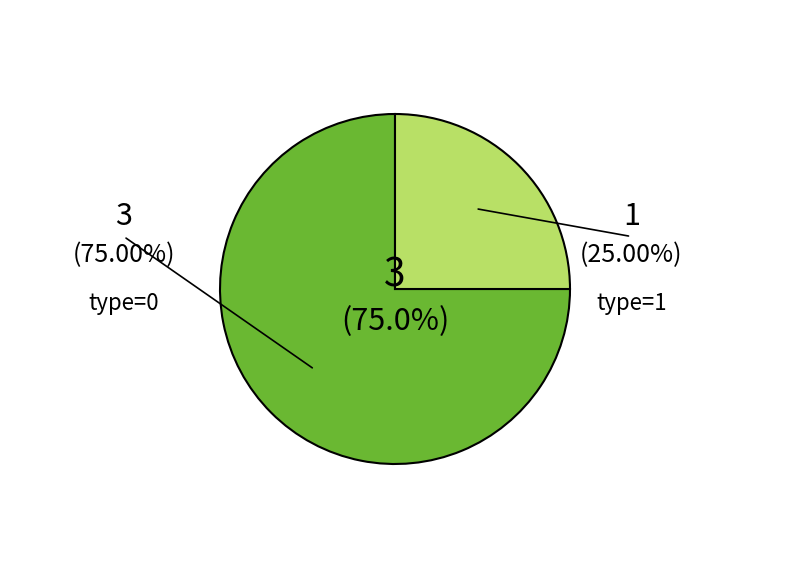

Is there any slice that represents more than half of the pie?

Yes